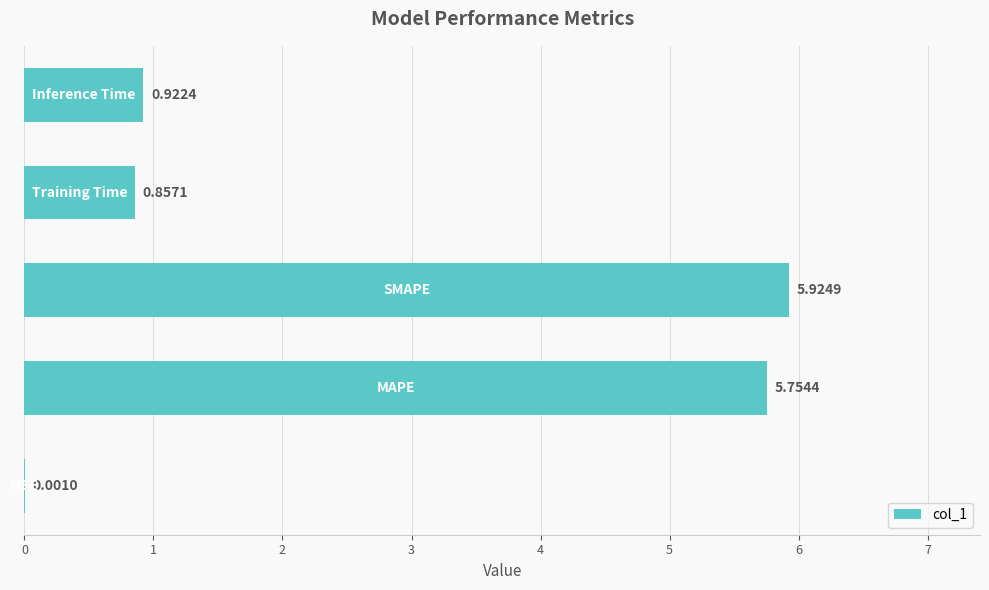

What is the sum of all values?

13.5